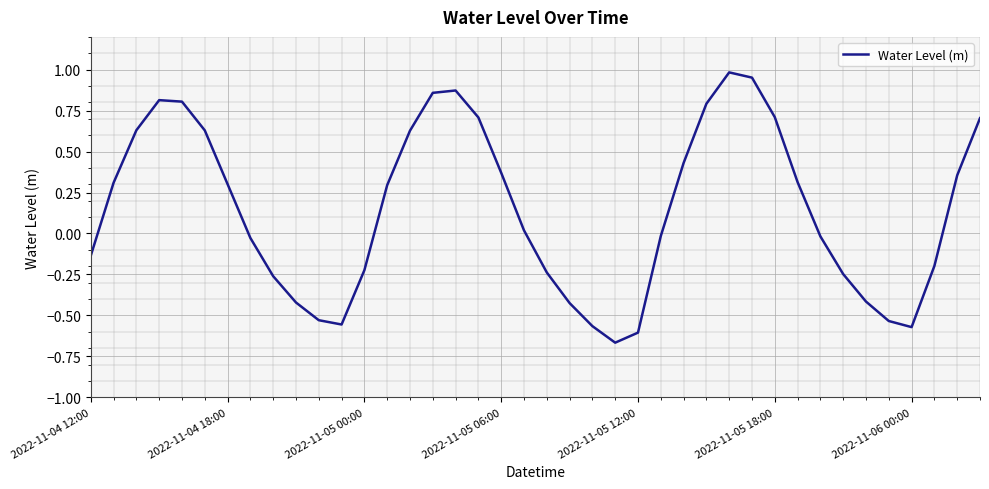

What is the difference between the maximum and minimum values?

1.6